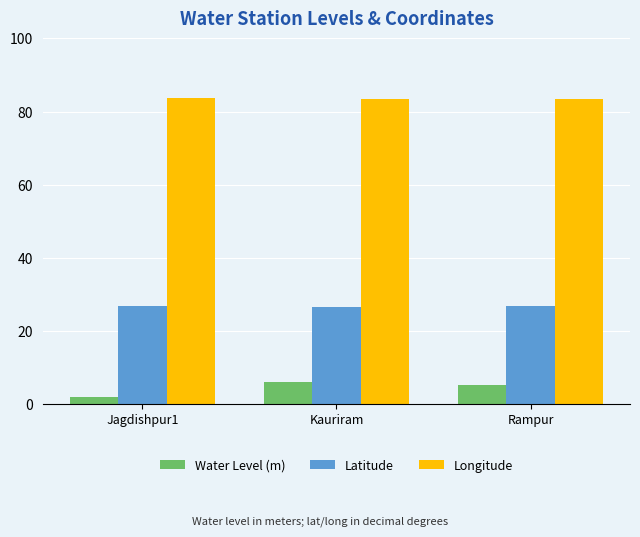

What is the maximum value shown in the chart?

83.6